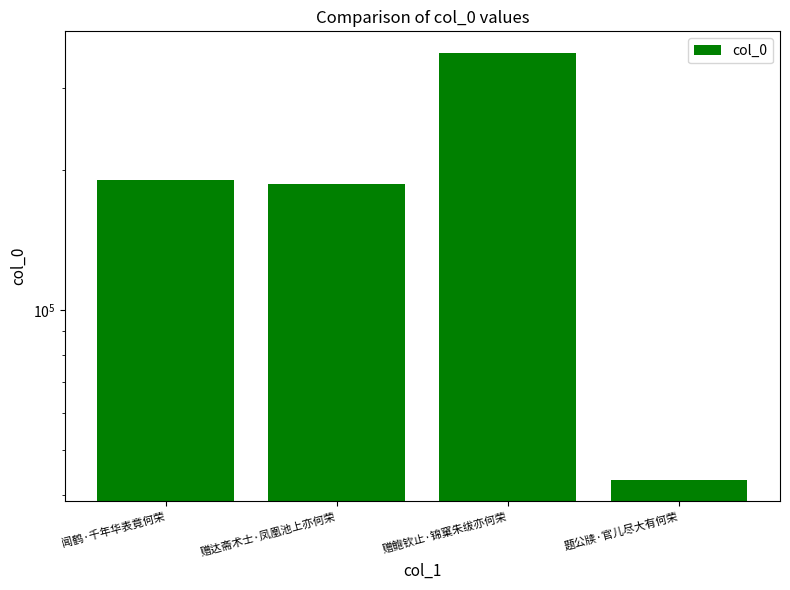

Approximately how many times larger is the value at 闻鹤·千年华表竟何荣 compared to 赠达斋术士·凤凰池上亦何荣?

1.0